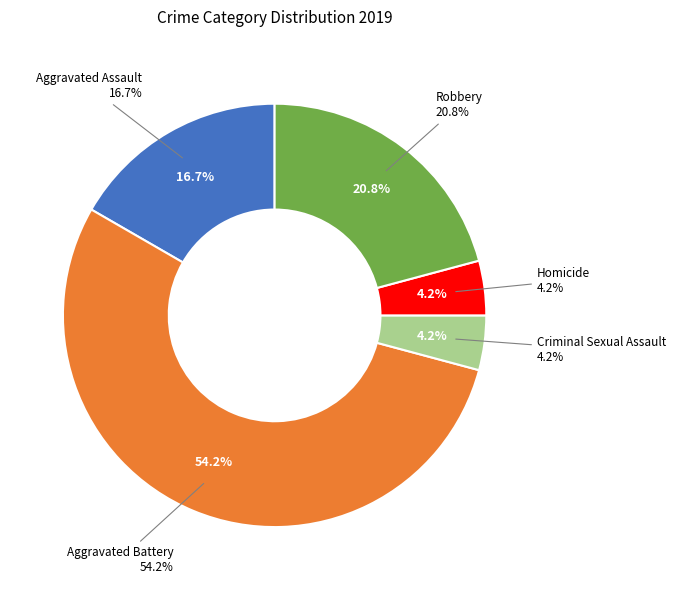

Between Robbery and Criminal Sexual Assault, which is larger?

Robbery